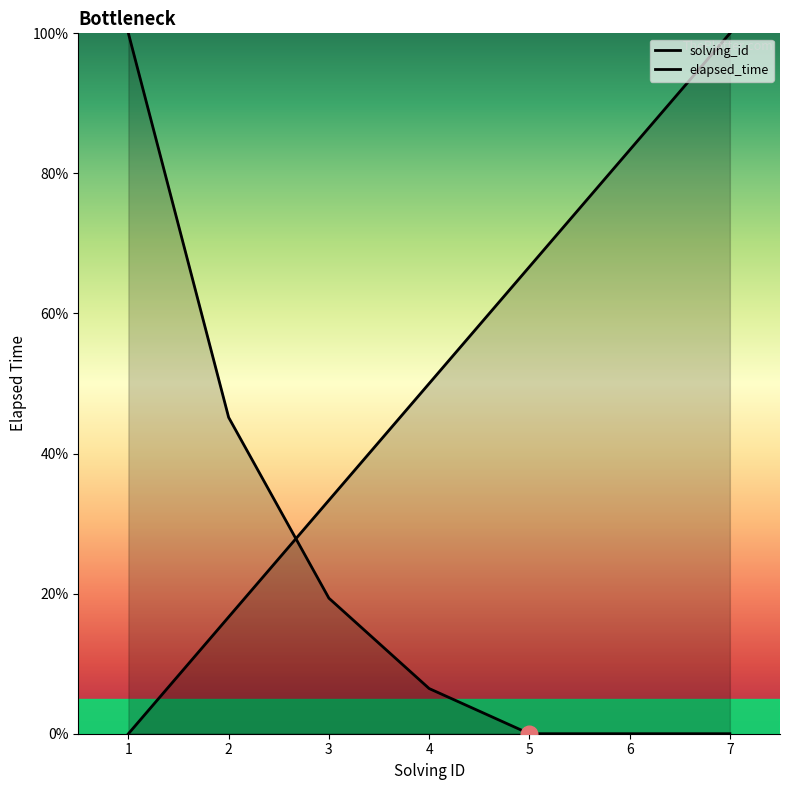

Rank the series by their maximum value, from highest to lowest.

solving_id, elapsed_time